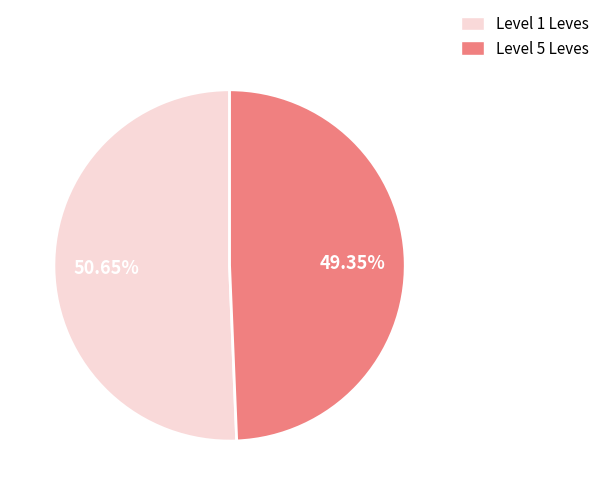

Which category has the smallest portion of the pie?

Level 5 Leves